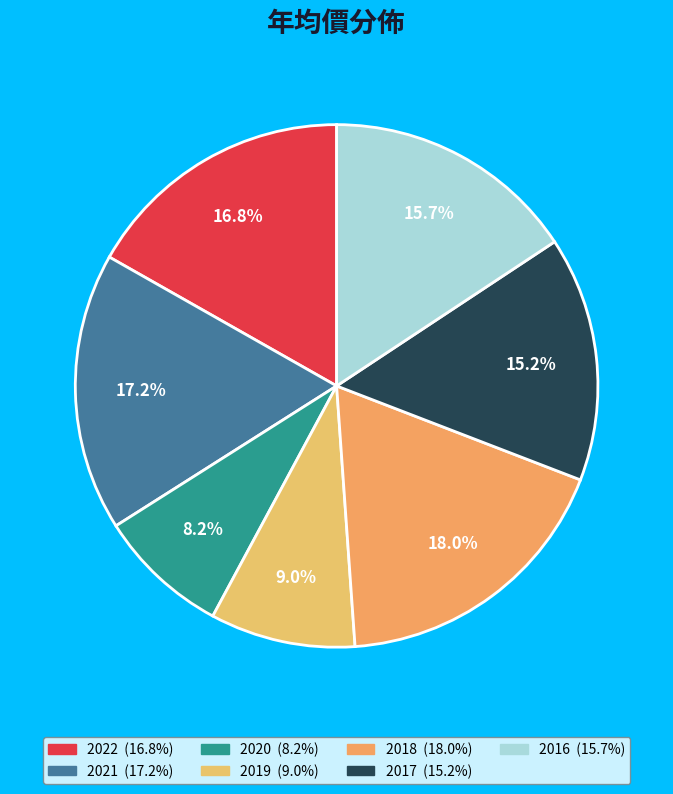

Count the number of slices in the pie.

7